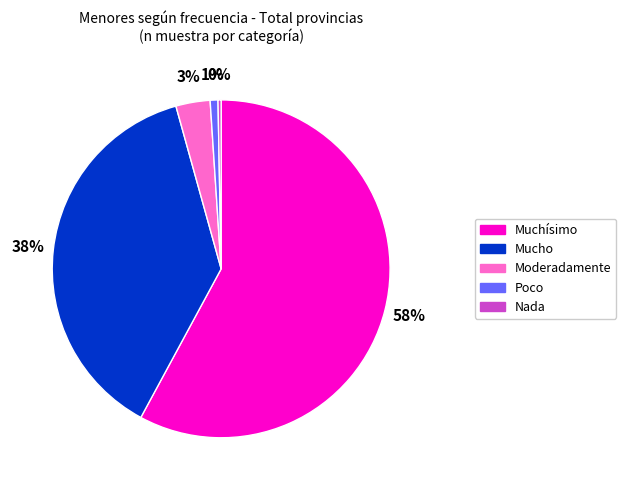

Combined, do Muchísimo and Poco account for over 50%?

Yes